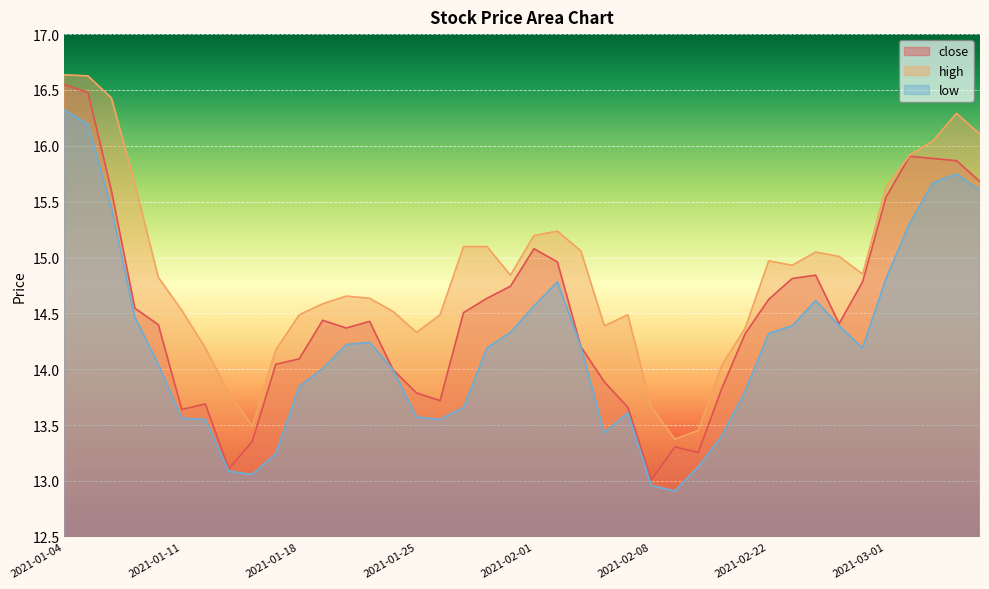

What is the maximum value for low?

16.3